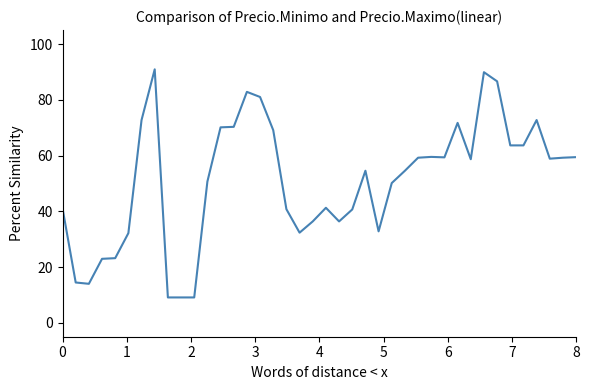

What is the difference between the maximum and minimum values?

81.8